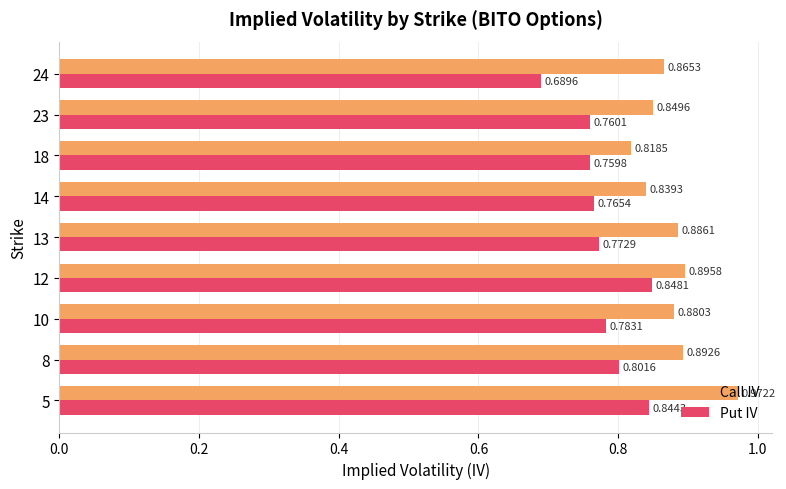

Rank the series at 13 from lowest to highest value.

Put IV, Call IV